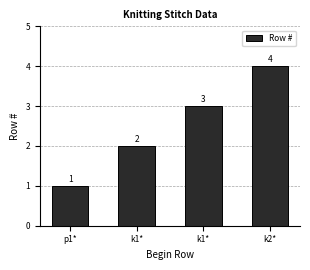

What is the smallest value displayed?

1